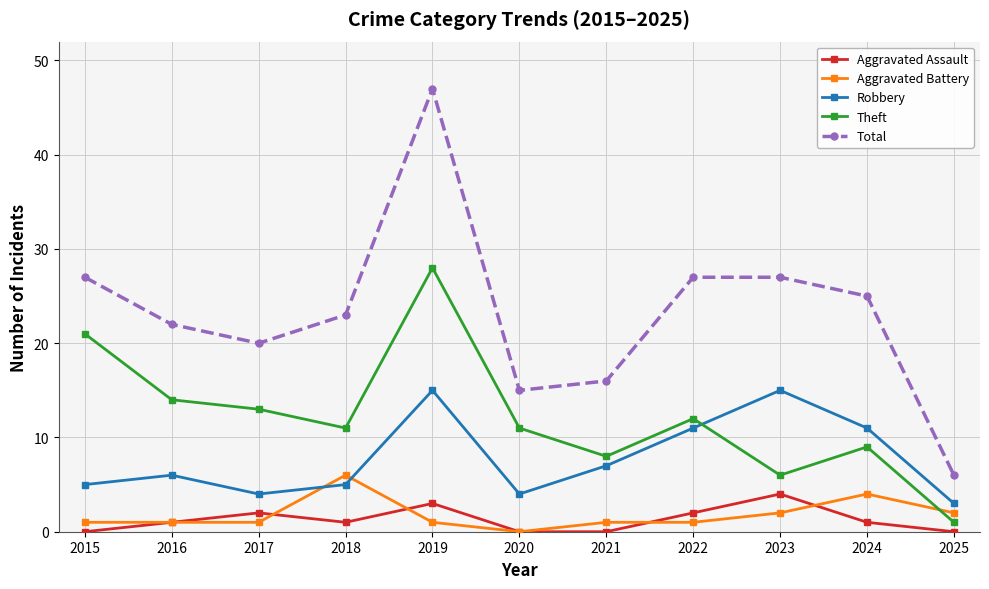

What is the value of the Aggravated Battery point at the 9th from the left?

2